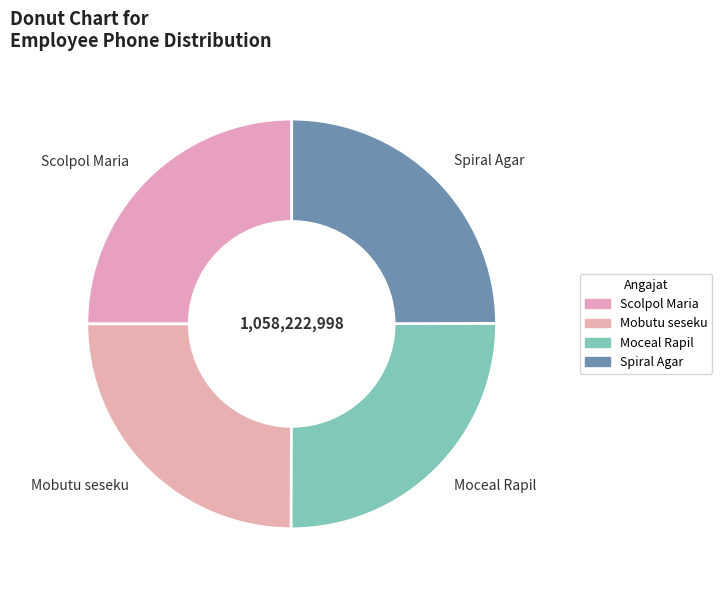

Approximately how many times larger is the value at Scolpol Maria compared to Moceal Rapil?

1.0